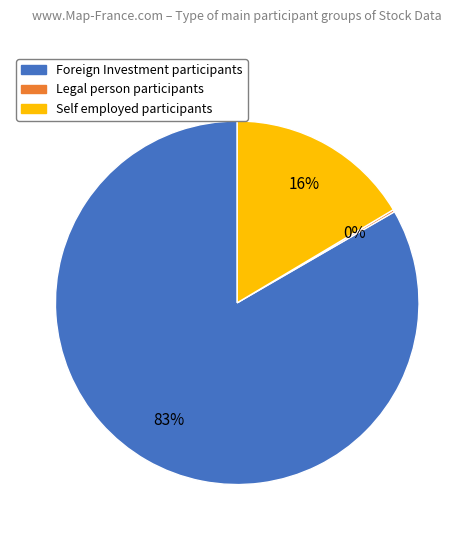

To the nearest percent, what is the average slice percentage?

33%